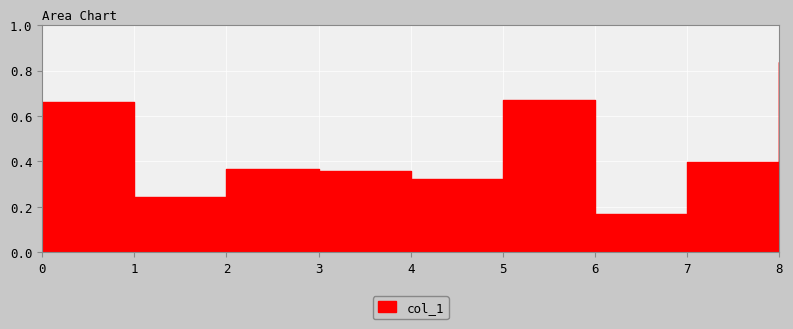

List the labels in order of value, smallest first.

6, 1, 4, 3, 2, 7, 0, 5, 8